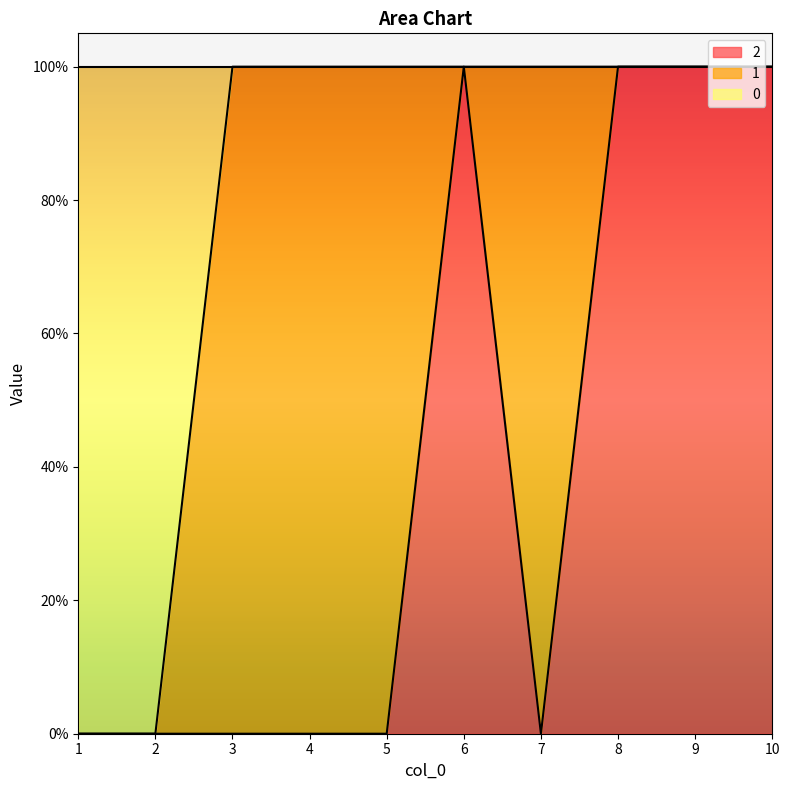

How many categories are shown in the chart?

10